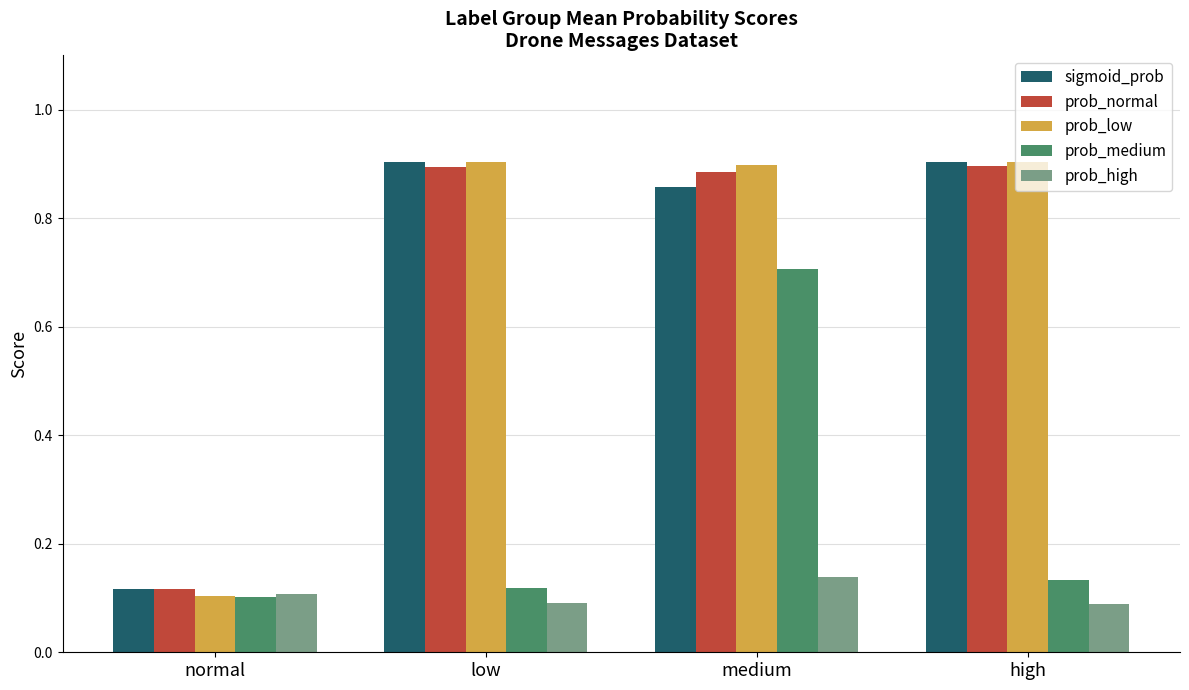

What is the difference between the maximum and minimum values in the prob_low series?

0.8